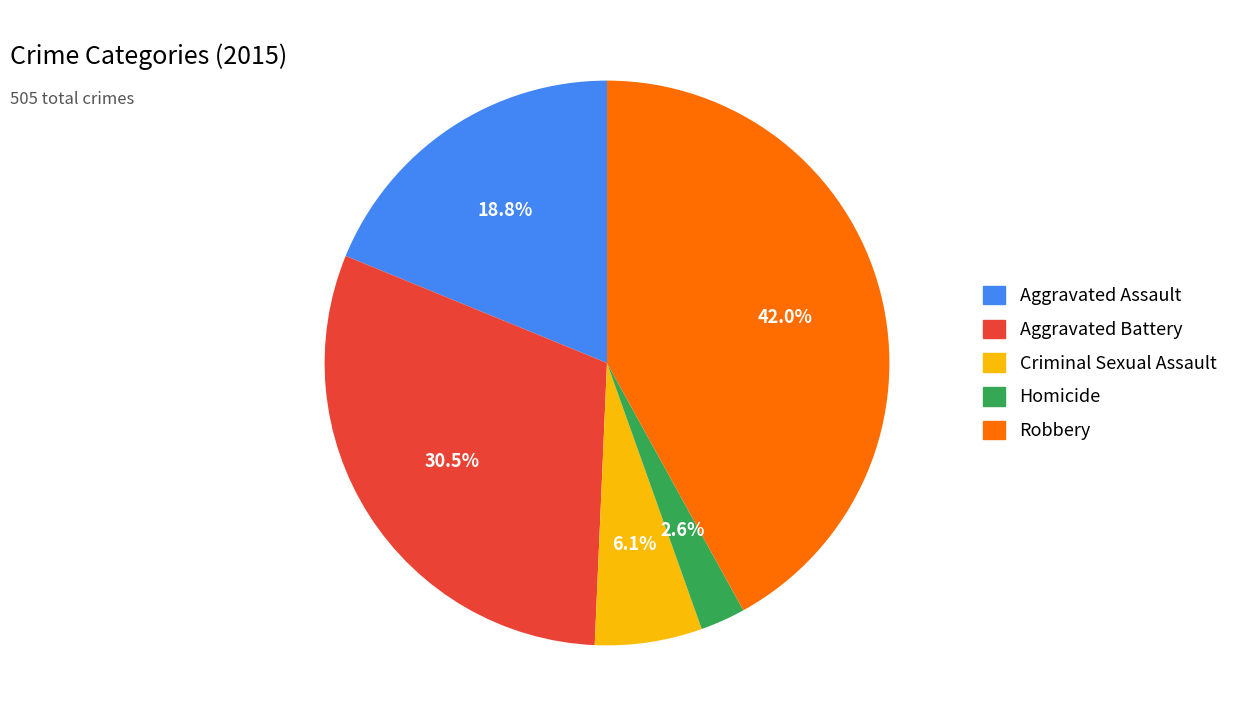

Which has a higher value, Homicide or Aggravated Battery?

Aggravated Battery